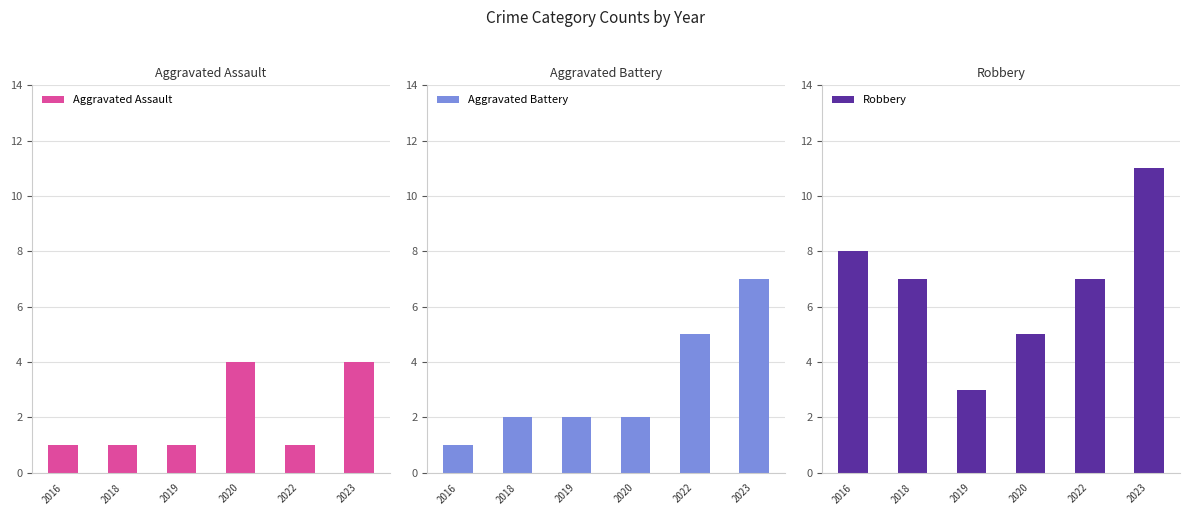

Reading left to right, what are all the values shown in this chart?

Aggravated Assault: 2016=1	2018=1	2019=1	2020=4	2022=1	2023=4
Aggravated Battery: 2016=1	2018=2	2019=2	2020=2	2022=5	2023=7
Robbery: 2016=8	2018=7	2019=3	2020=5	2022=7	2023=11